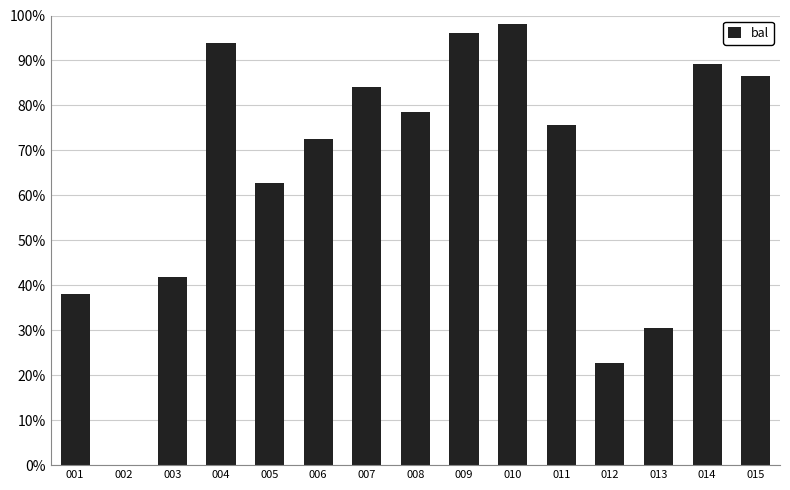

True or false: the data shows 42.8 at 015.

False